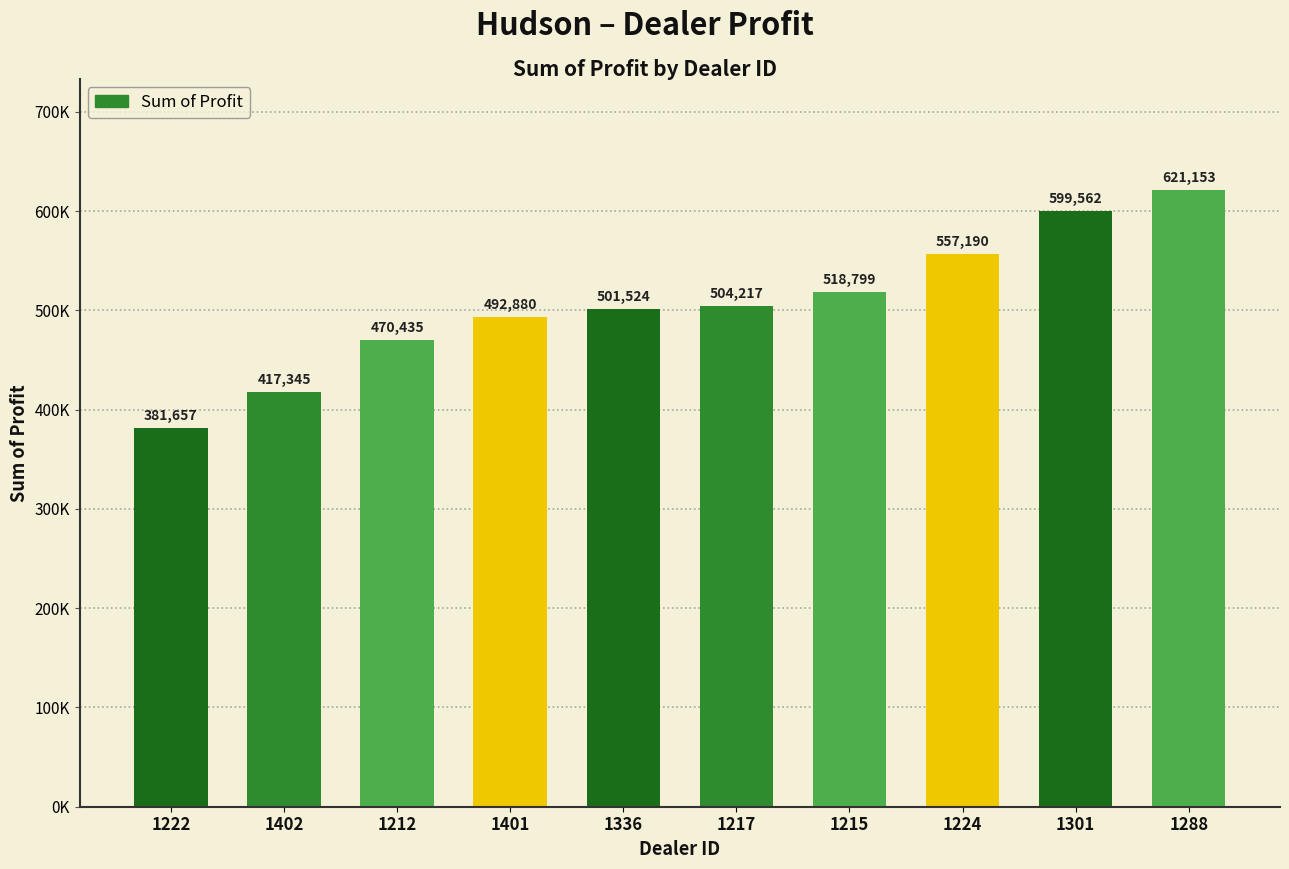

Where is the data nearest to the value 501405?

1336